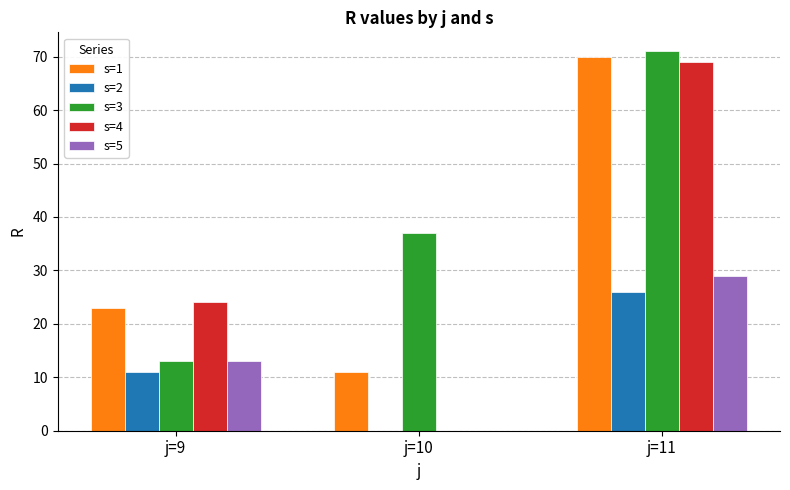

True or false: s=1 has a value of 96 at j=11.

False